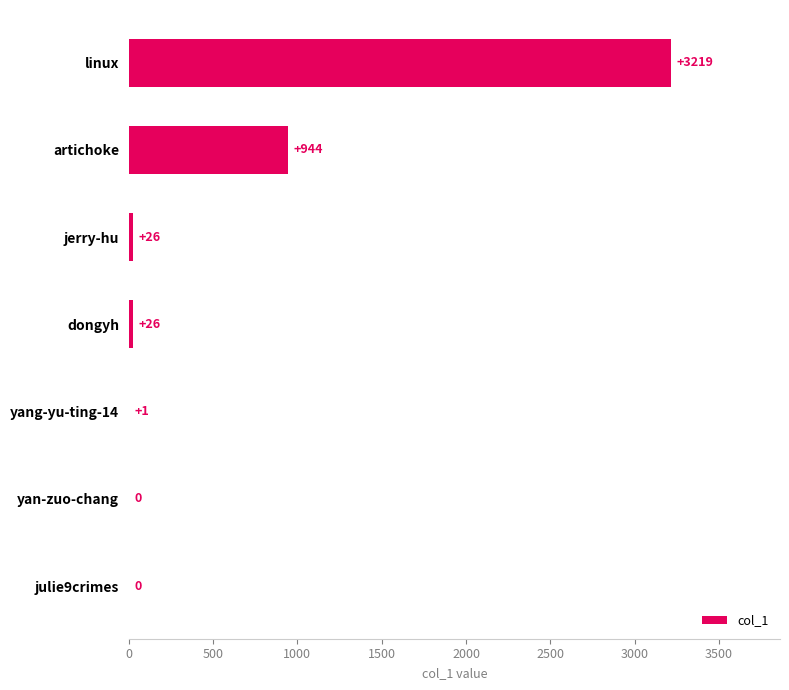

What is the sum of all values?

4216